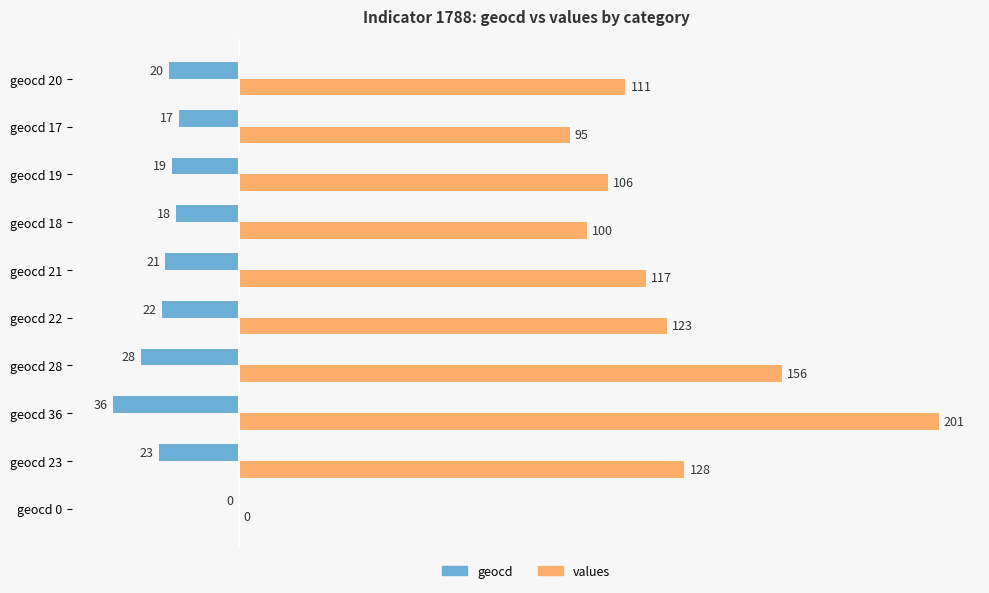

Where is values nearest to the value 100?

geocd 18